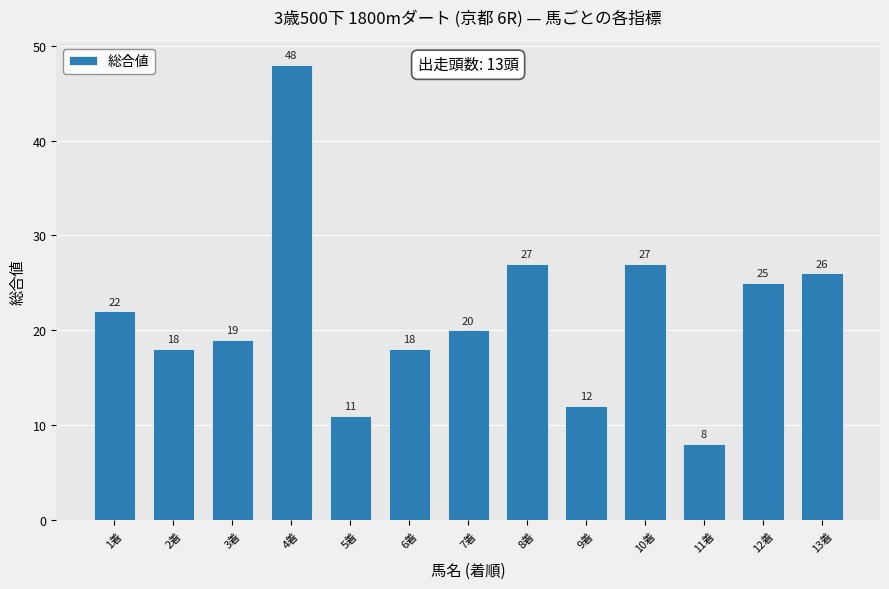

What is the ratio of the value at 7着 to the value at 2着?

1.1